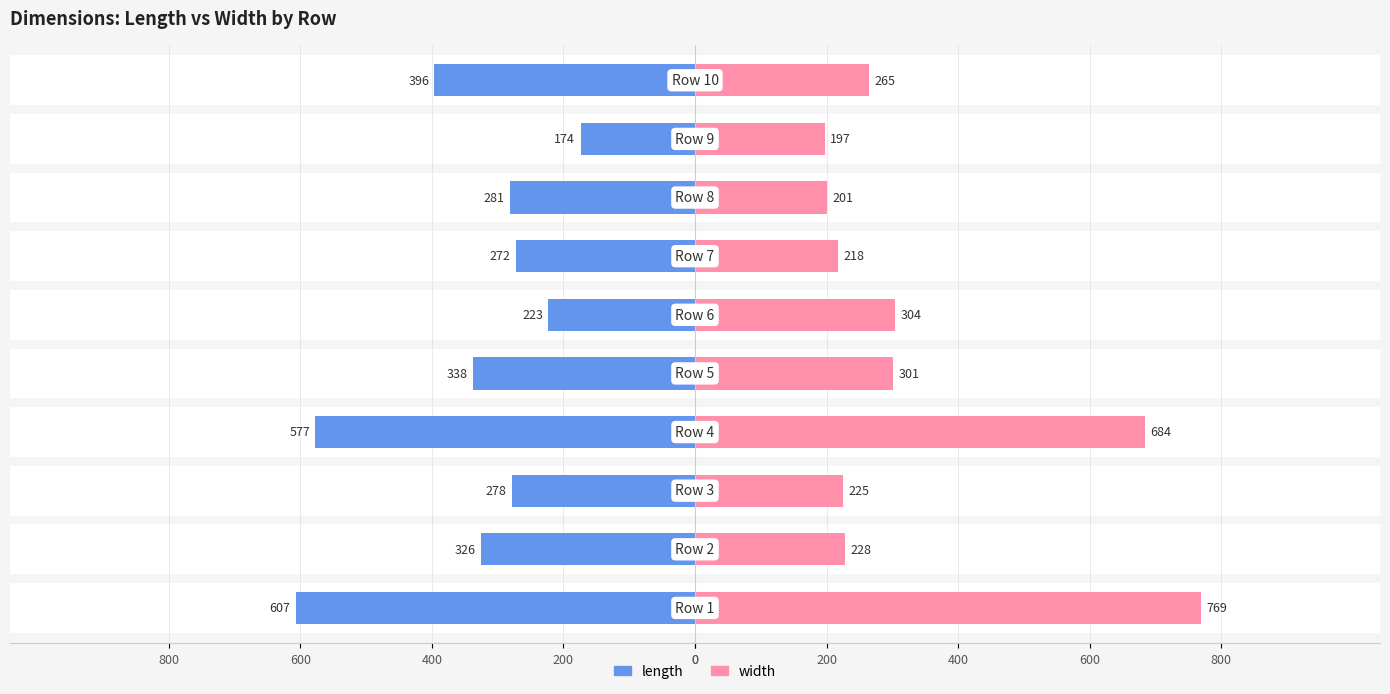

Which has a higher value, 200 or 400?

400